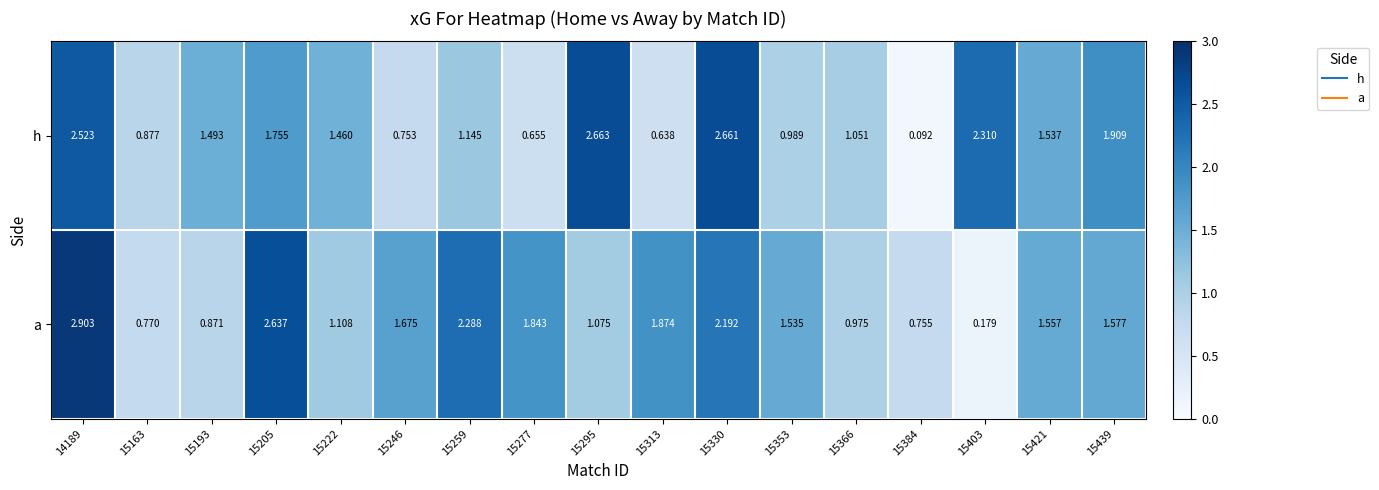

Which series has the widest spread of values?

a